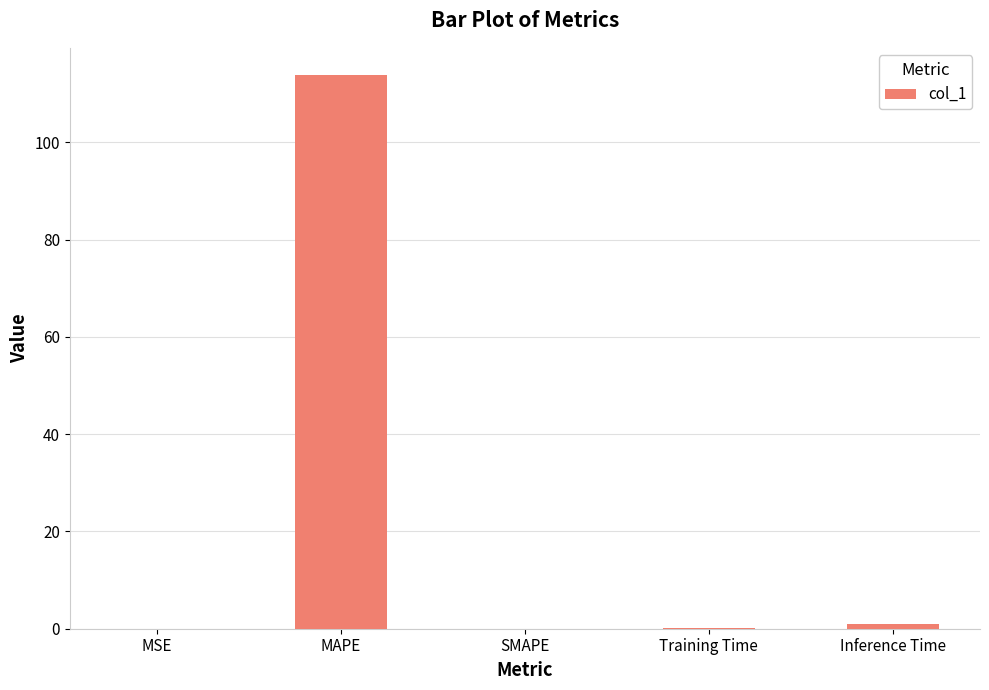

Which has a higher value, Training Time or MAPE?

MAPE